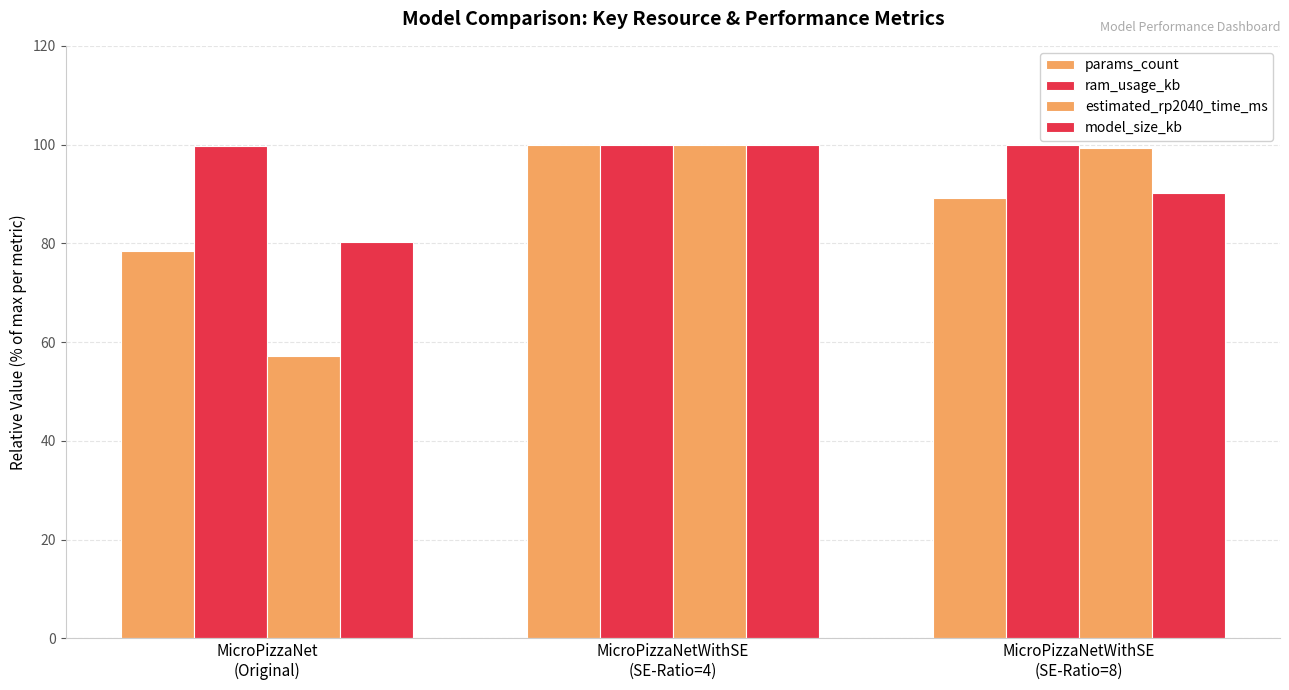

How many data points in estimated_rp2040_time_ms are above 99?

2